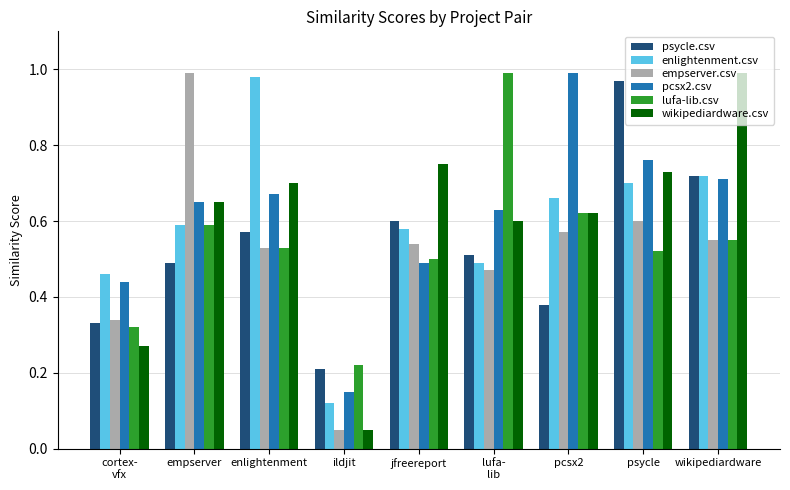

Is it true that psycle.csv equals 1.0 at jfreereport?

False